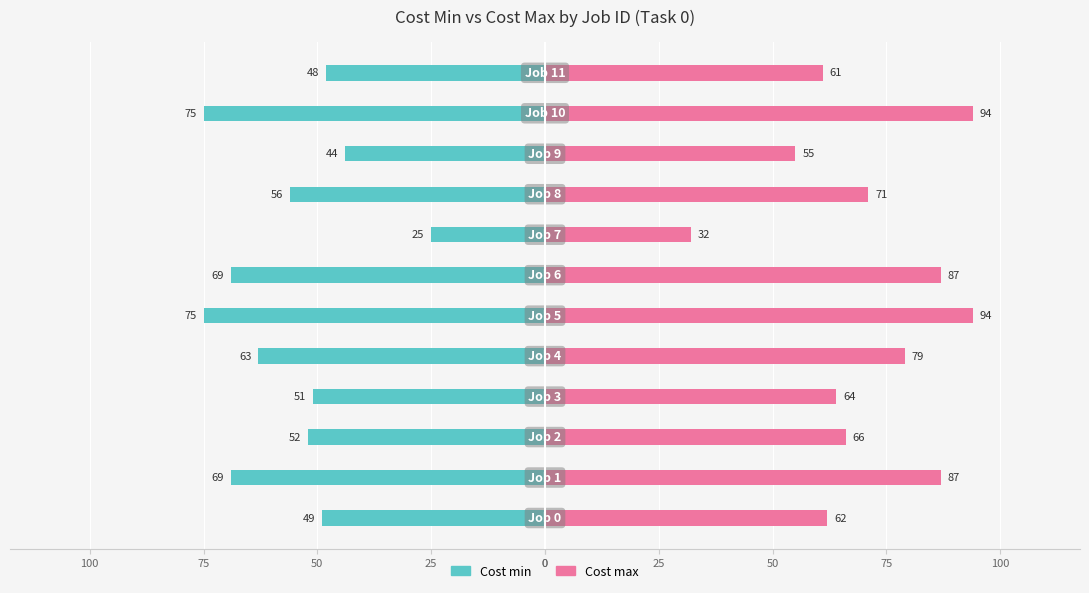

Rank the series by their average value, from lowest to highest.

Cost min, Cost max